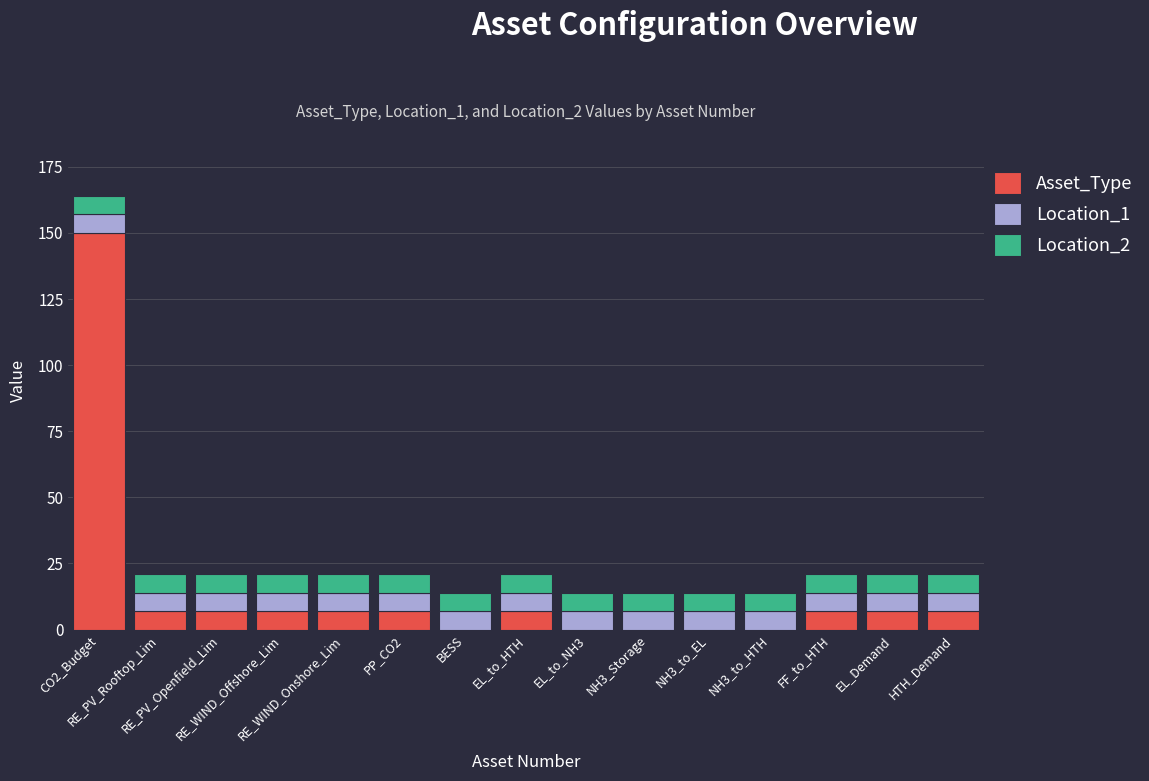

What is the highest value of the Asset_Type series?

150